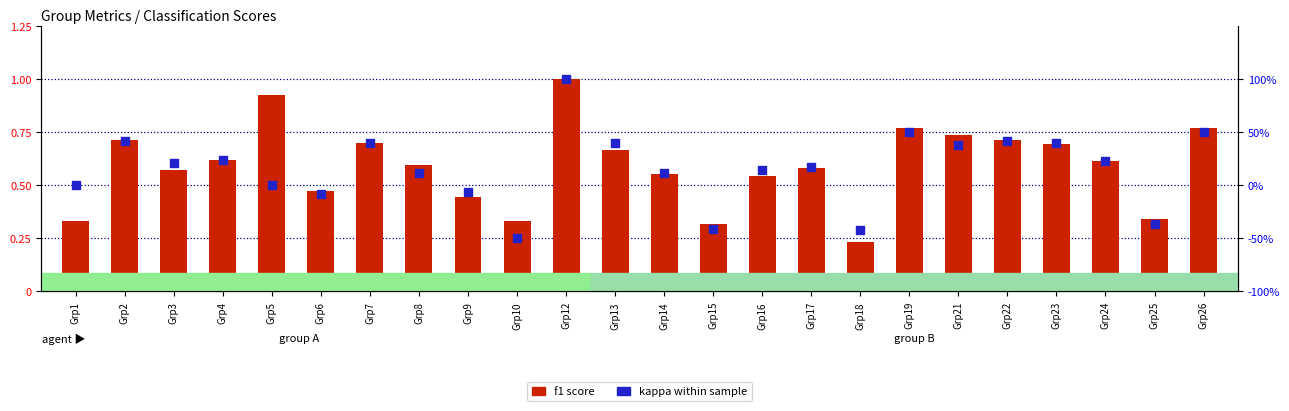

Which series has the largest total across all categories?

f1 score